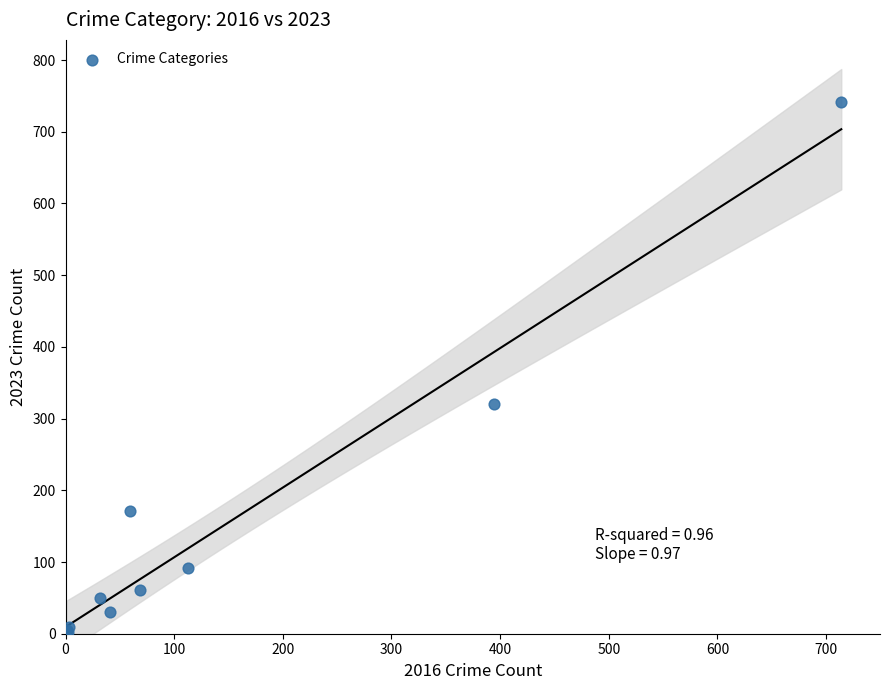

What Y value in the scatter plot is closest to 372?

321